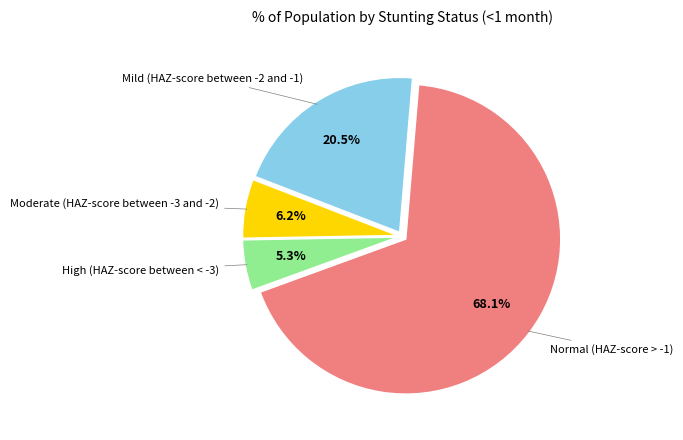

Is there a majority slice in this chart?

Yes